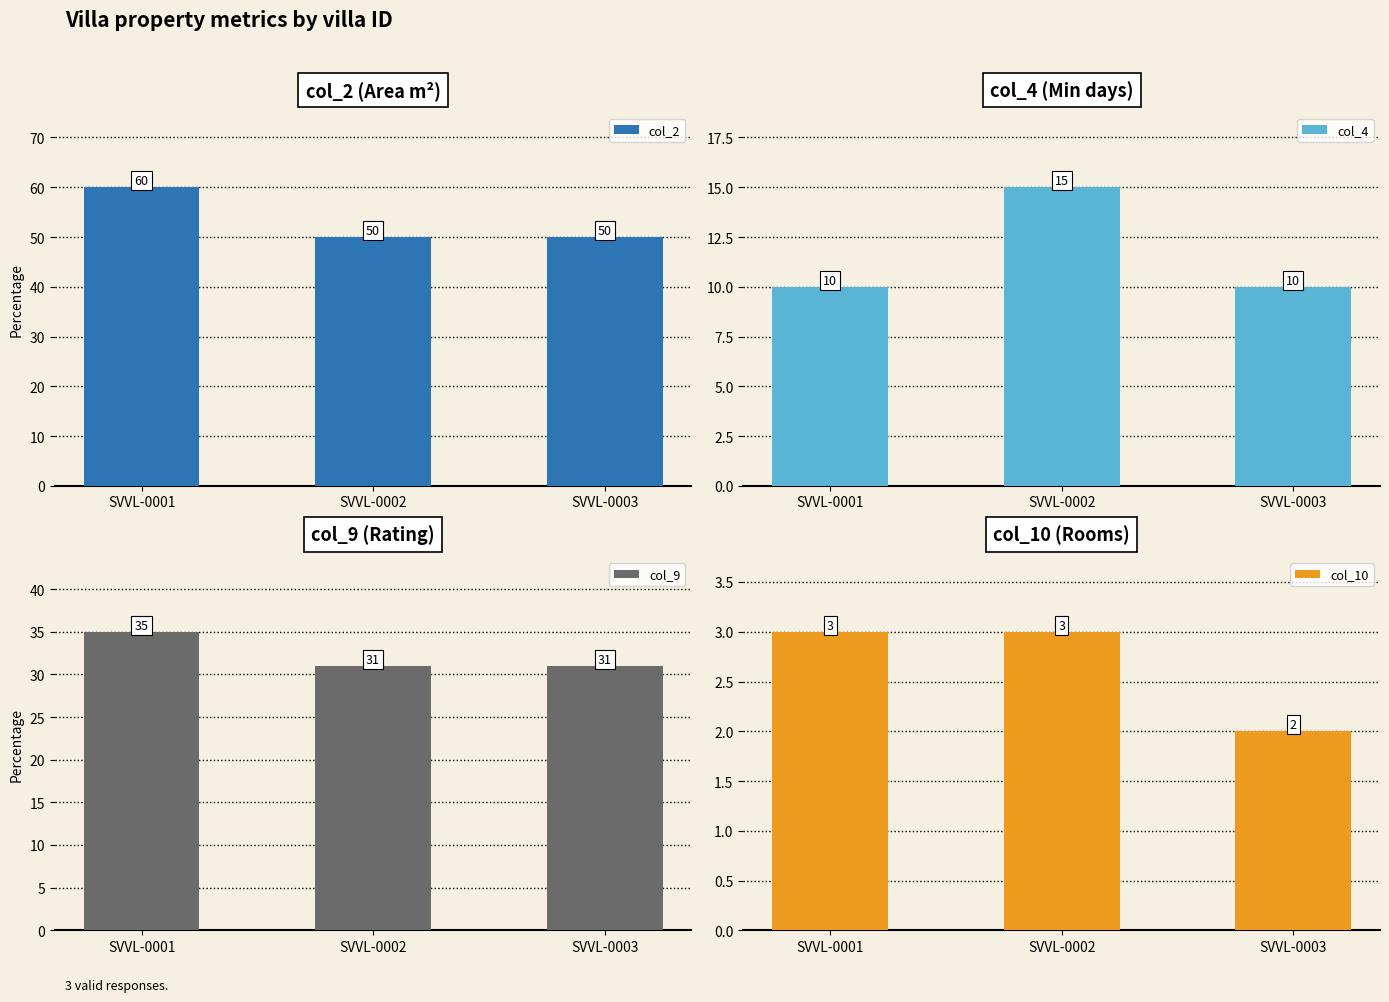

Which category has the highest value in the col_10 series?

SVVL-0001